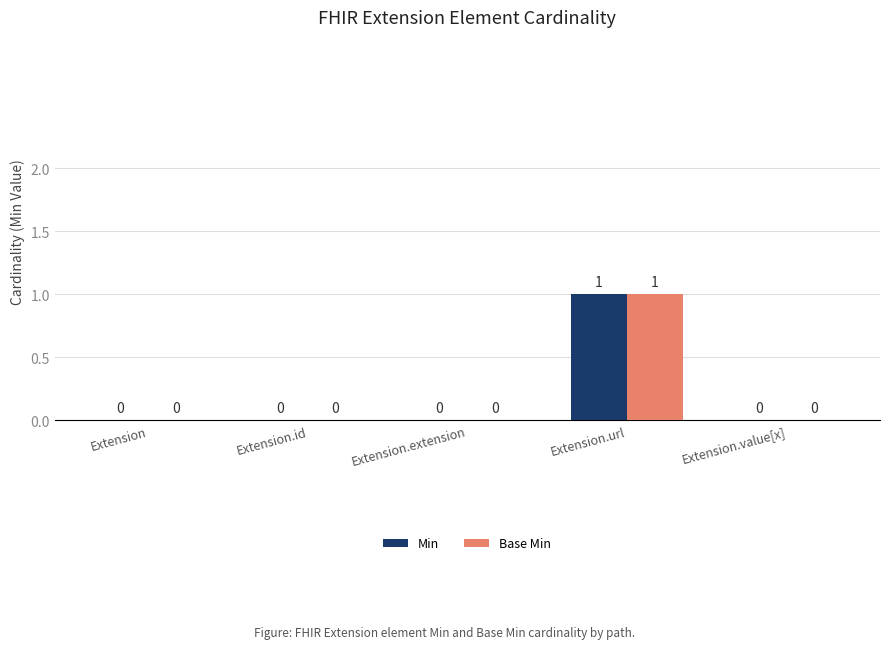

Which category has the highest value in the Base Min series?

Extension.url